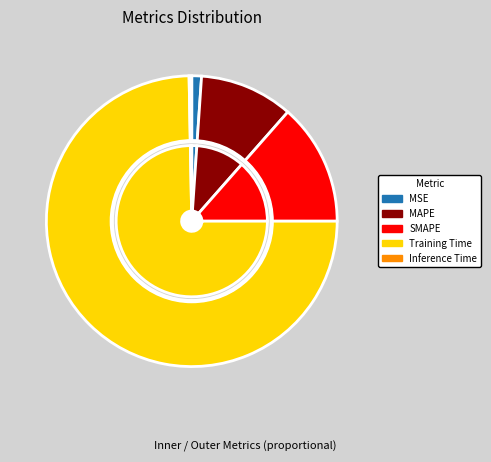

To the nearest percent, what percentage of the pie is MSE?

1%